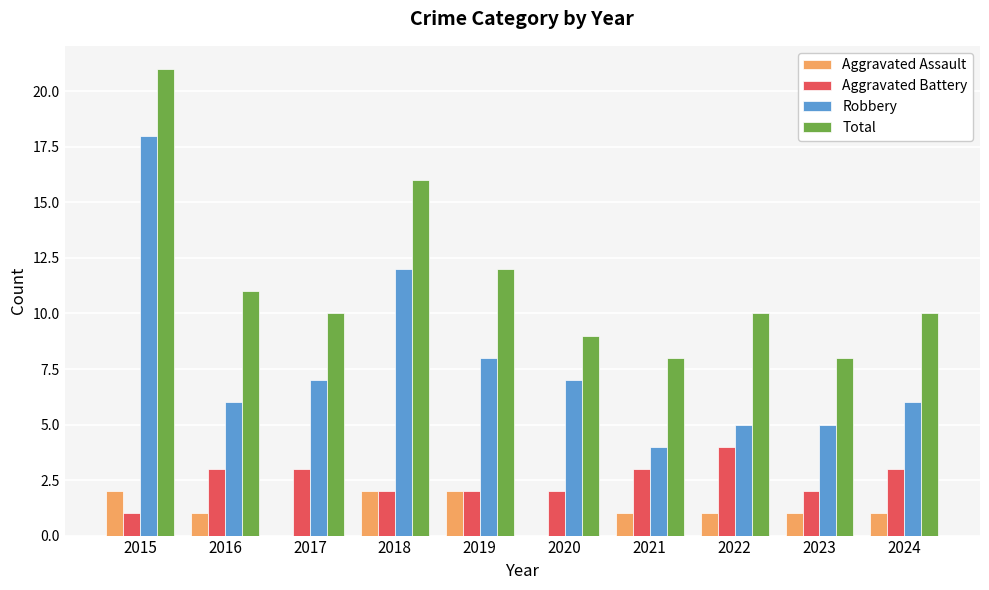

Are the bars grouped side by side (vs. stacked)?

Yes